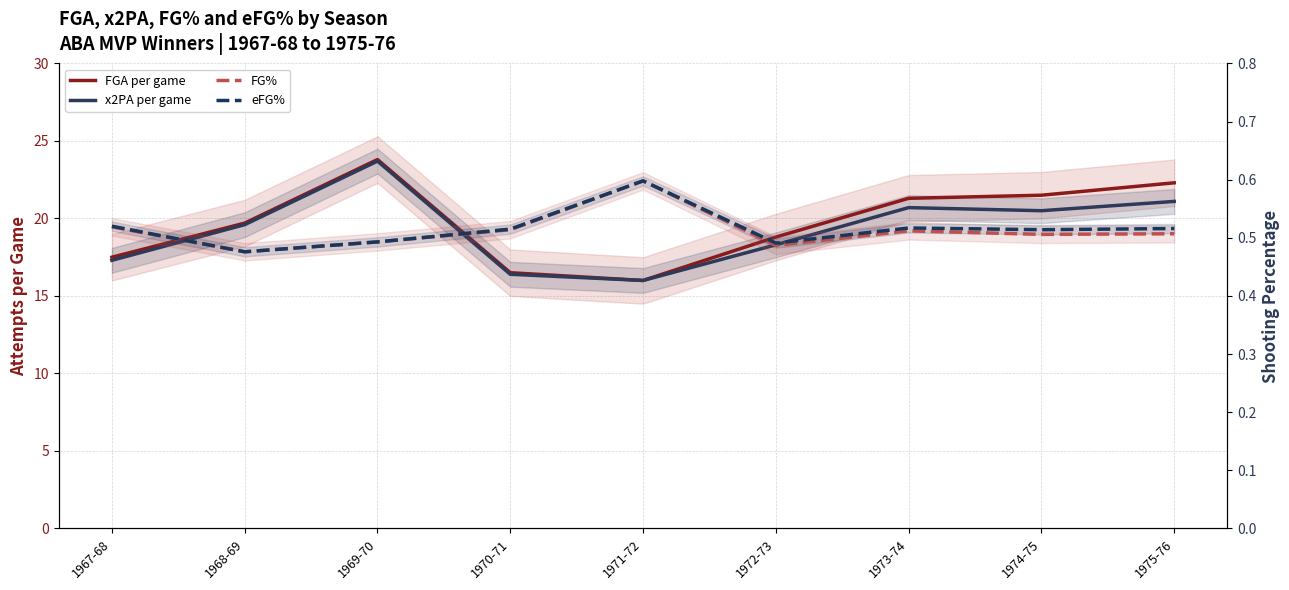

What is the difference between the highest and lowest values at 1968-69?

19.2